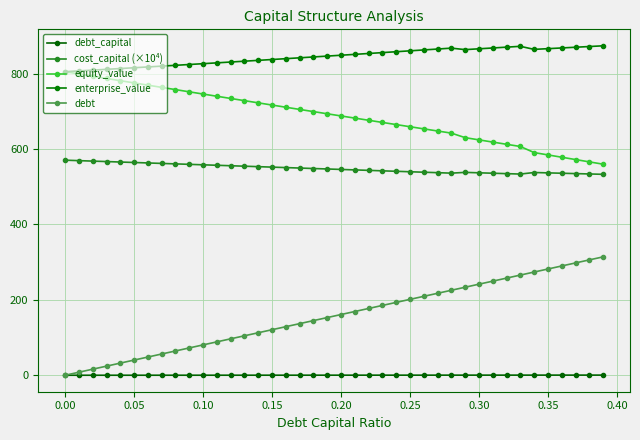

True or false: debt_capital and cost_capital (×10⁴) intersect in this chart.

False